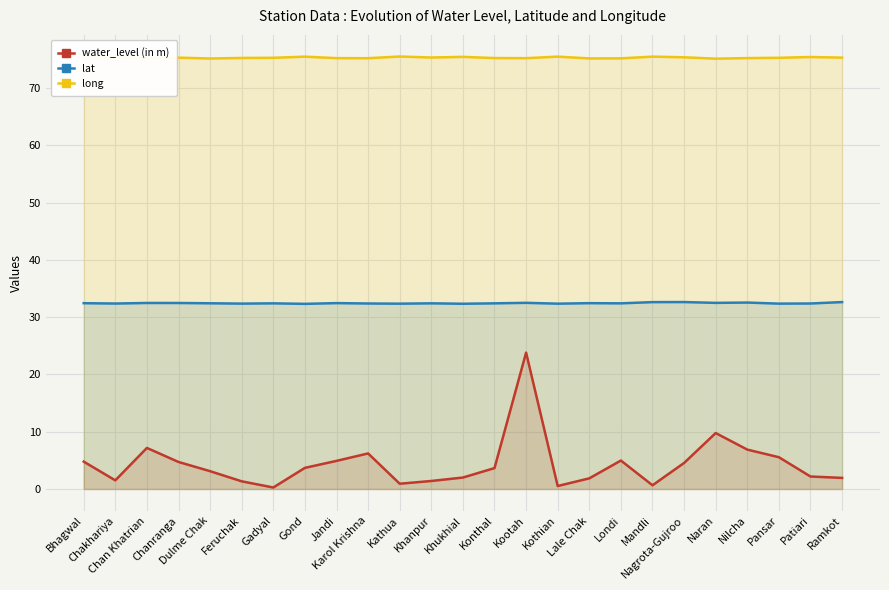

What is the spread (max minus min) of values at Patiari?

73.3